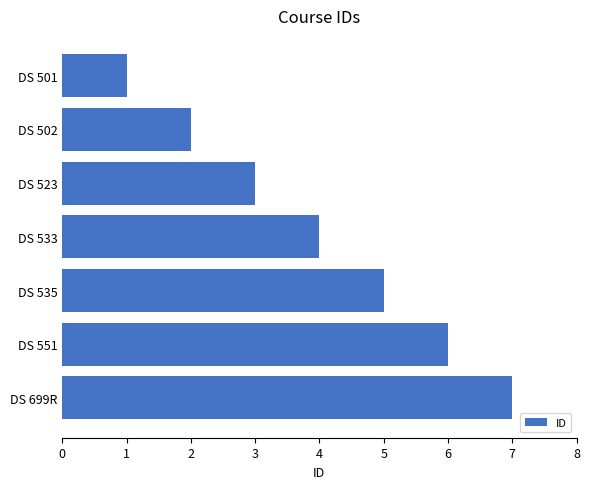

How many bars are there in total?

7